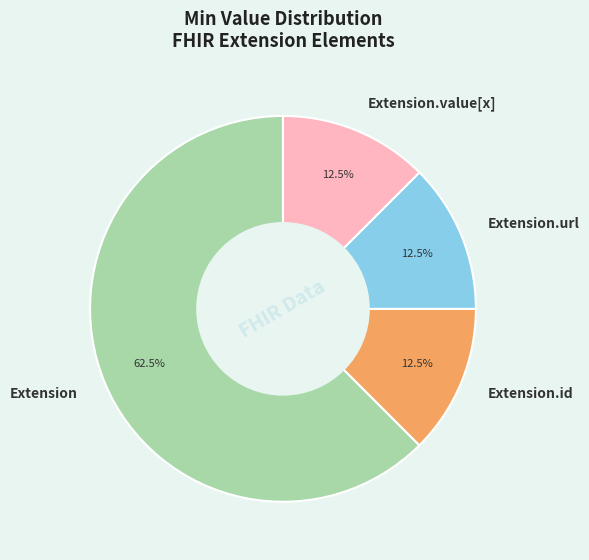

Count the number of slices in the pie.

4